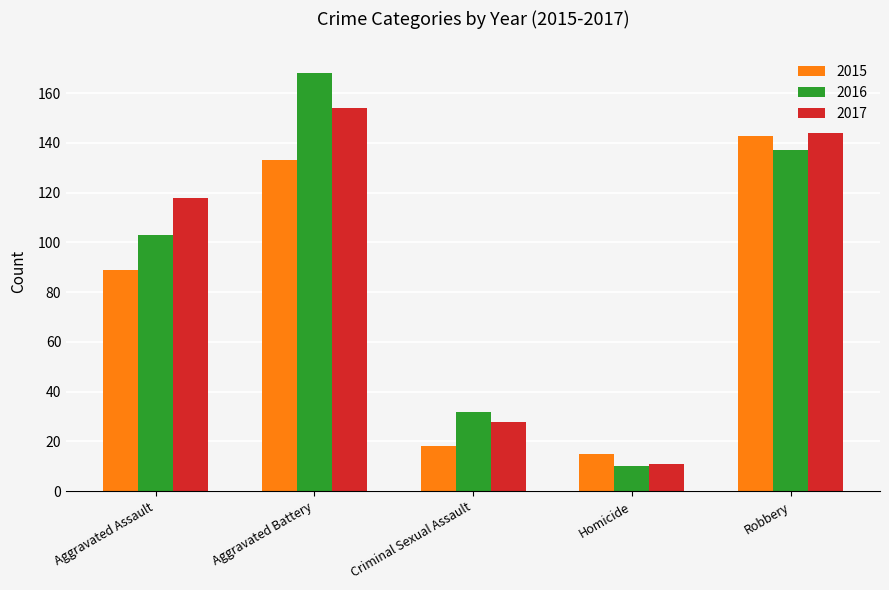

How many bars are there in each group?

3